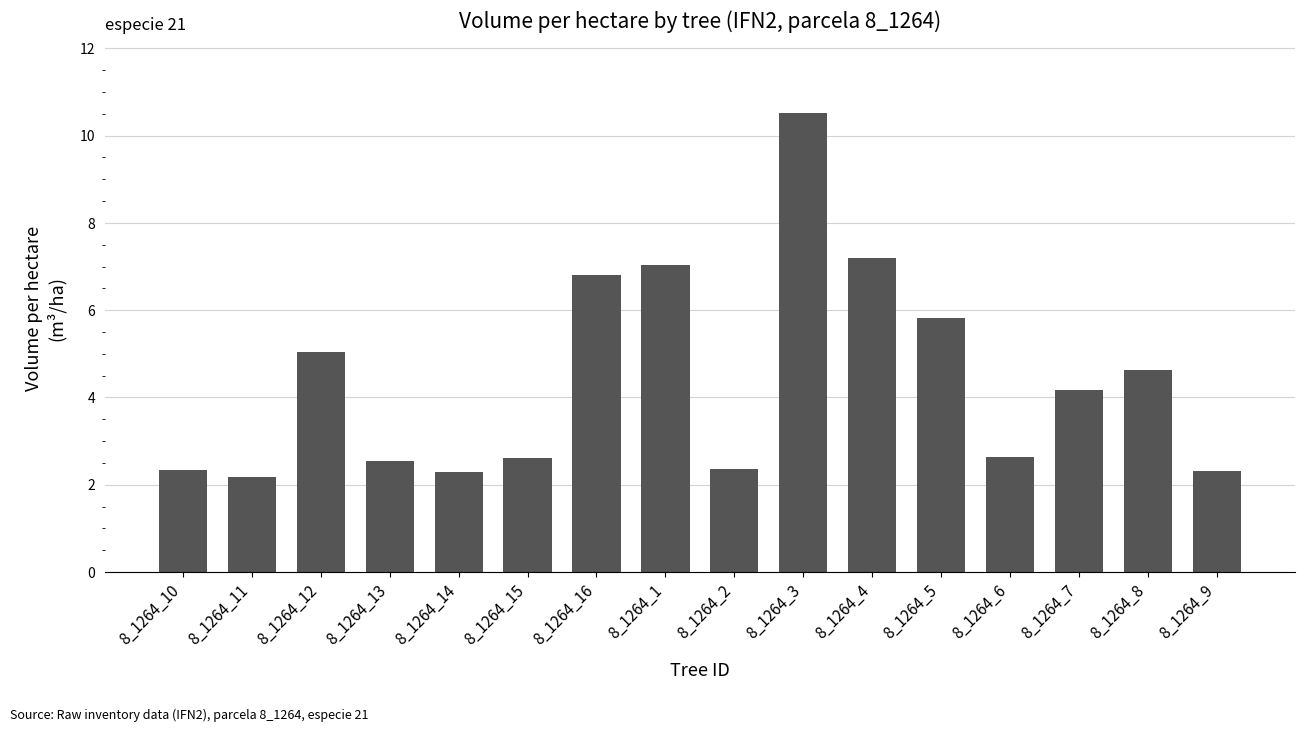

Which category has the lowest value across all series?

8_1264_11